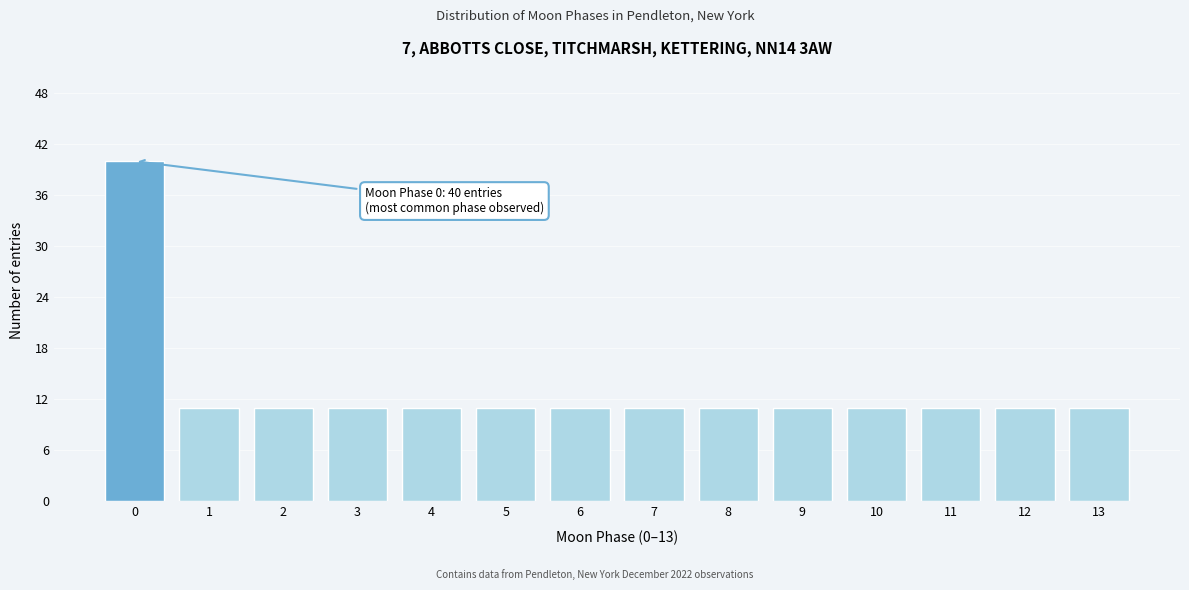

Reading left to right, list all the values displayed in this chart.

0=40	1=11	2=11	3=11	4=11	5=11	6=11	7=11	8=11	9=11	10=11	11=11	12=11	13=11